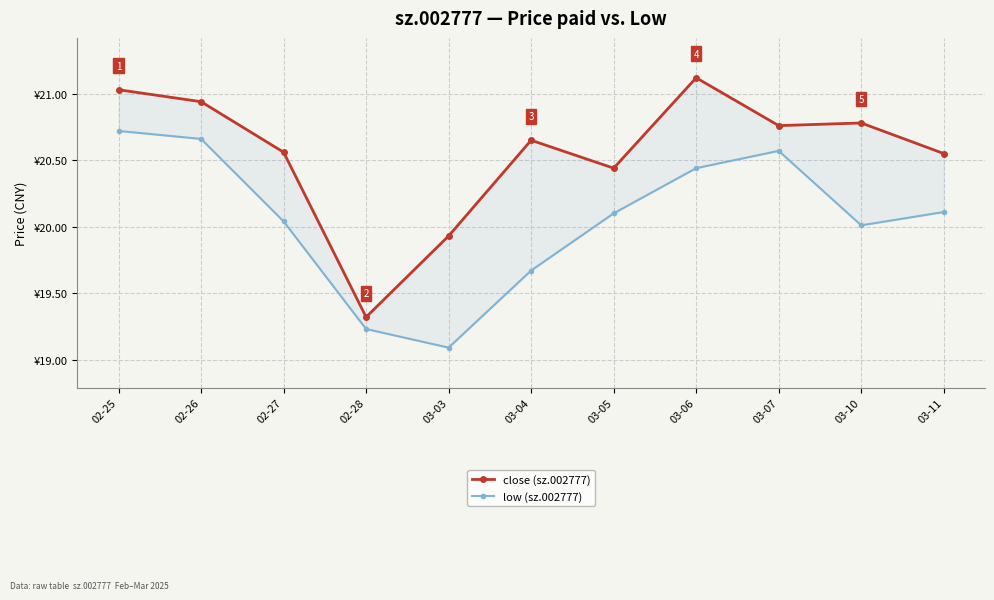

What is the value of the close (sz.002777) point at the 5th from the left?

19.9